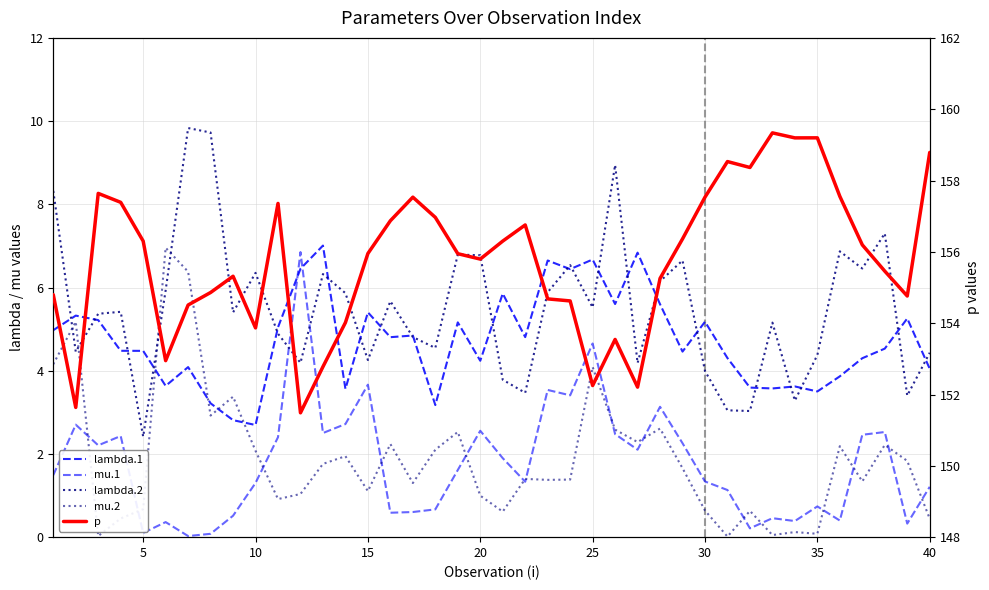

The value of lambda.1 at 38 is 8.4. True or false?

False